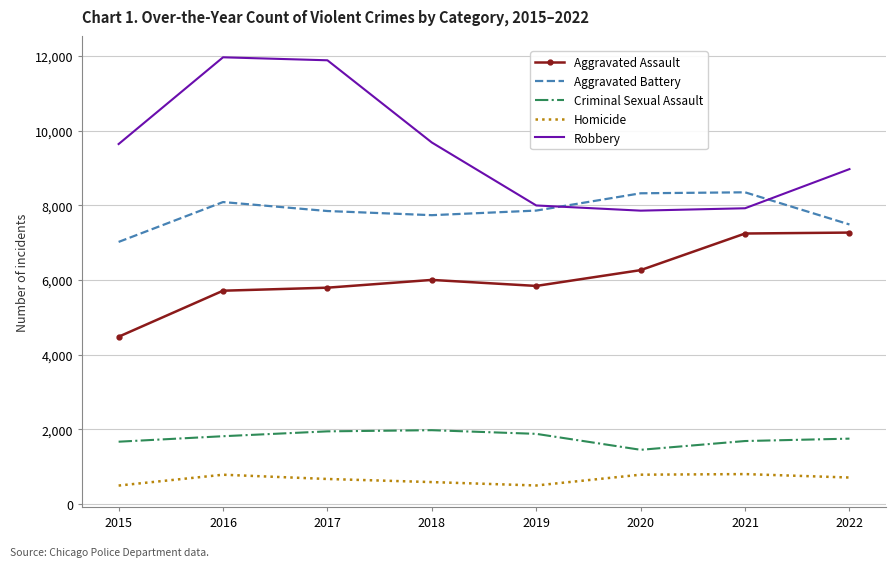

List the series in order of their peak value, lowest first.

Homicide, Criminal Sexual Assault, Aggravated Assault, Aggravated Battery, Robbery